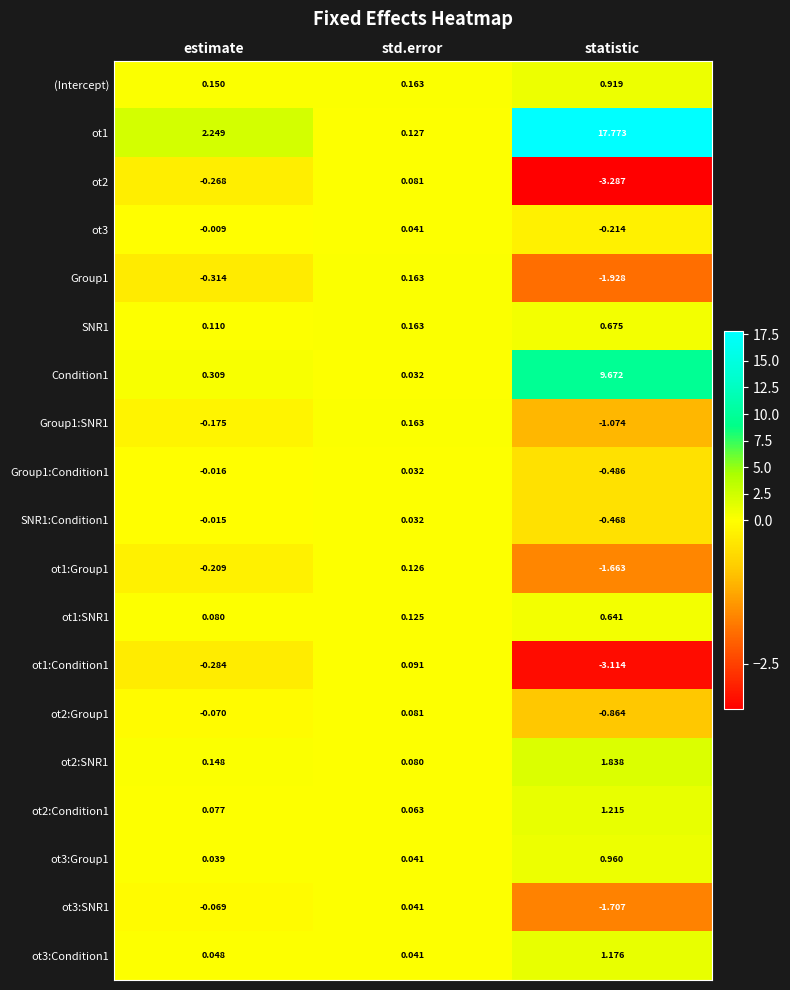

List the labels in order of Group1:SNR1 value, smallest first.

statistic, estimate, std.error